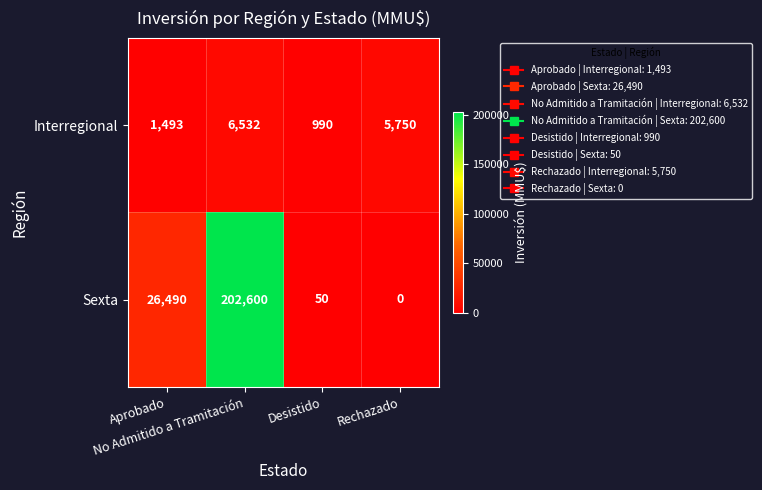

How many categories are shown in the chart?

4